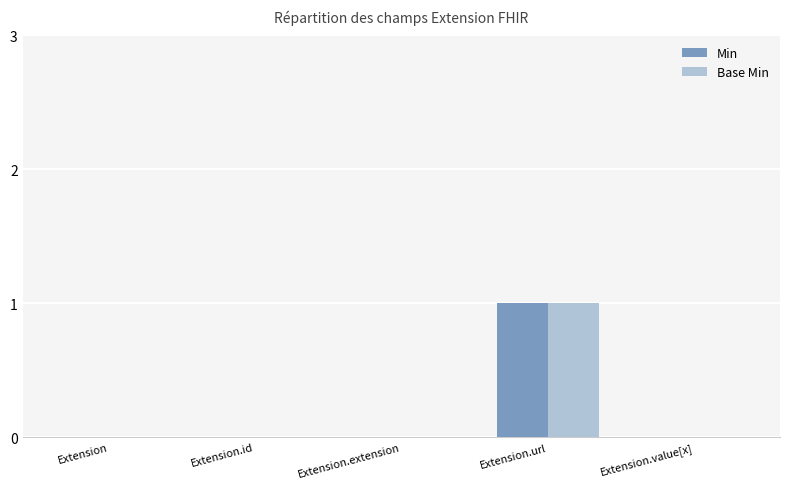

The value of Min at Extension.url is 1. True or false?

True